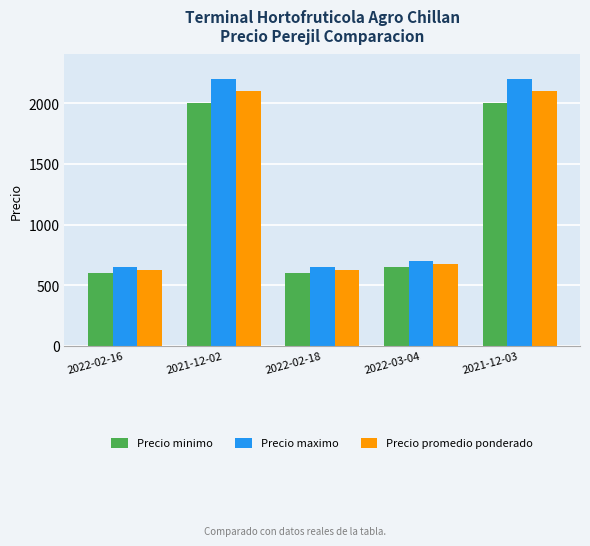

The value of Precio promedio ponderado at 2021-12-03 is 1122. True or false?

False